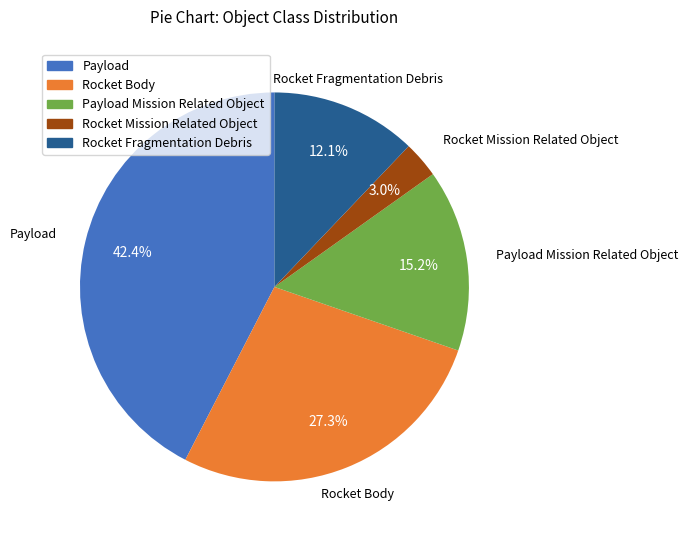

Is it true that Rocket Mission Related Object is 17% of the pie?

False